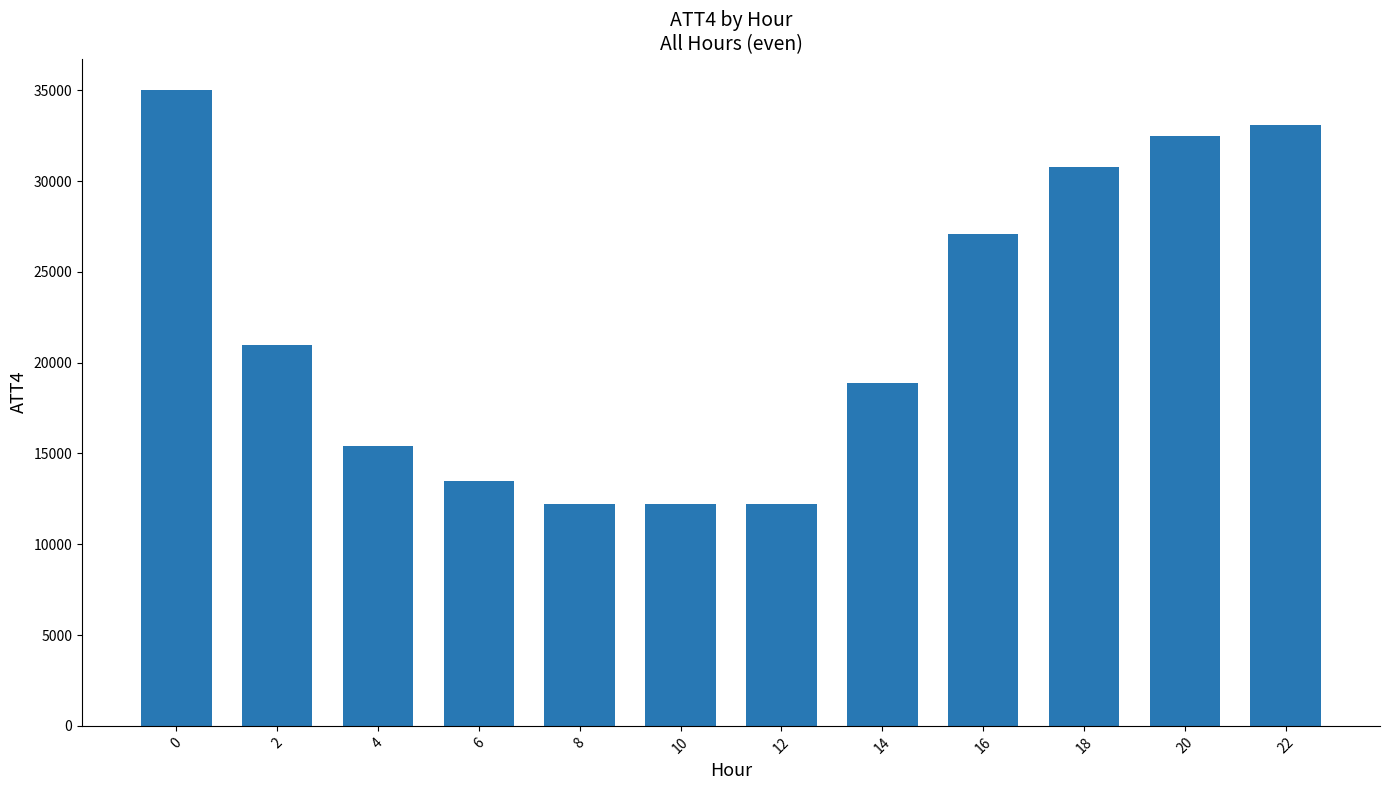

How many bars are there in total?

12